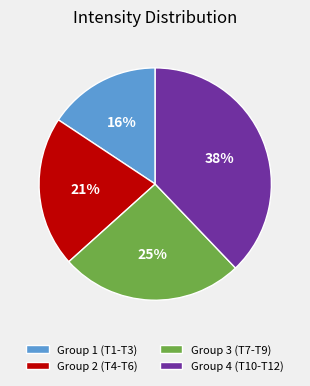

The Group 4 (T10-T12) slice represents 38% of the pie. True or false?

True